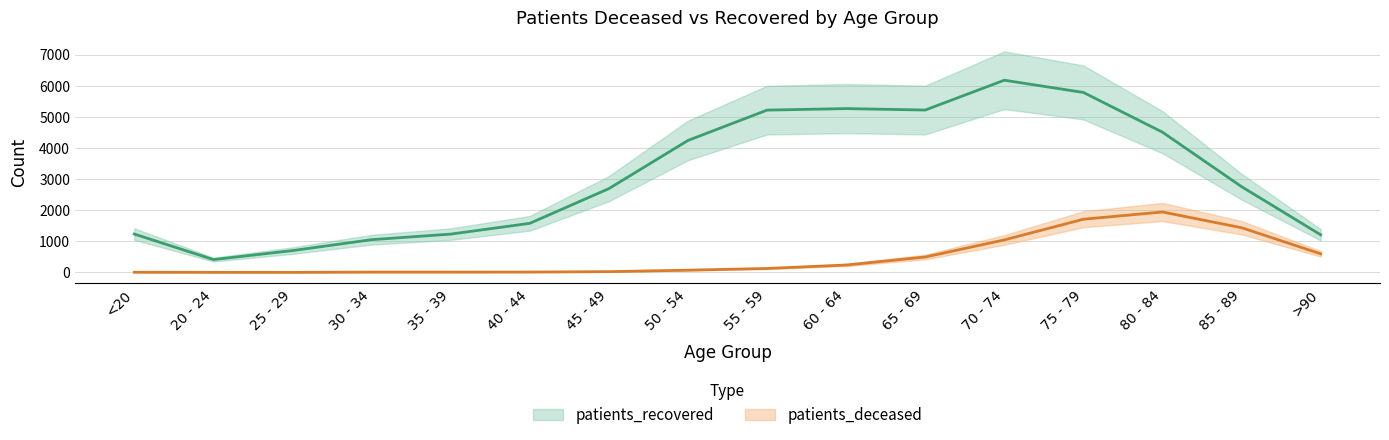

How many lines are shown in the chart?

2